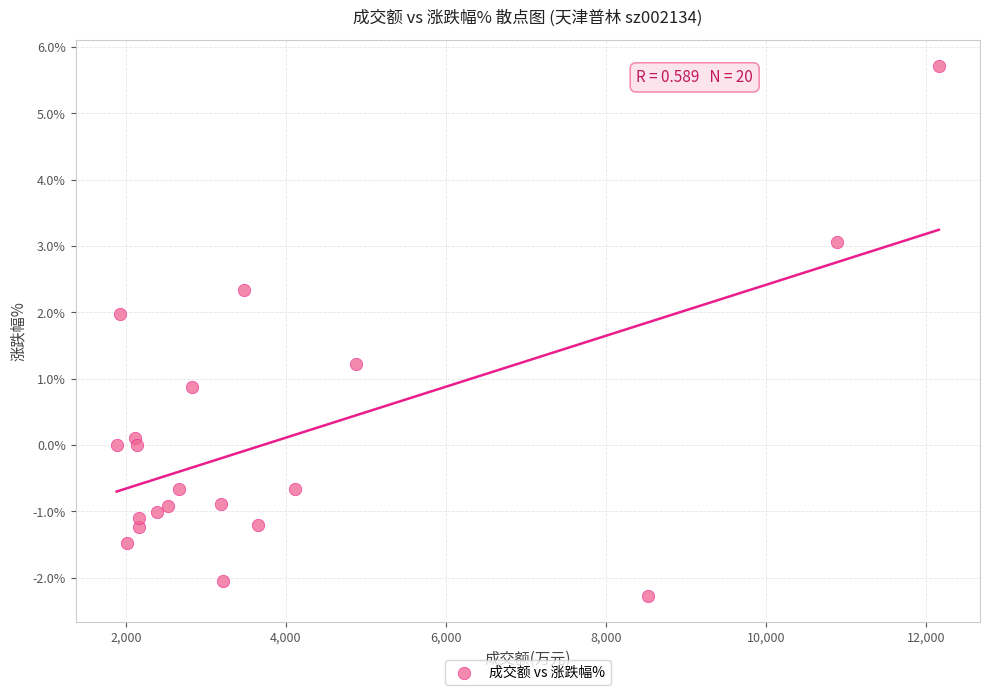

What Y value in the scatter plot is closest to 1?

0.9